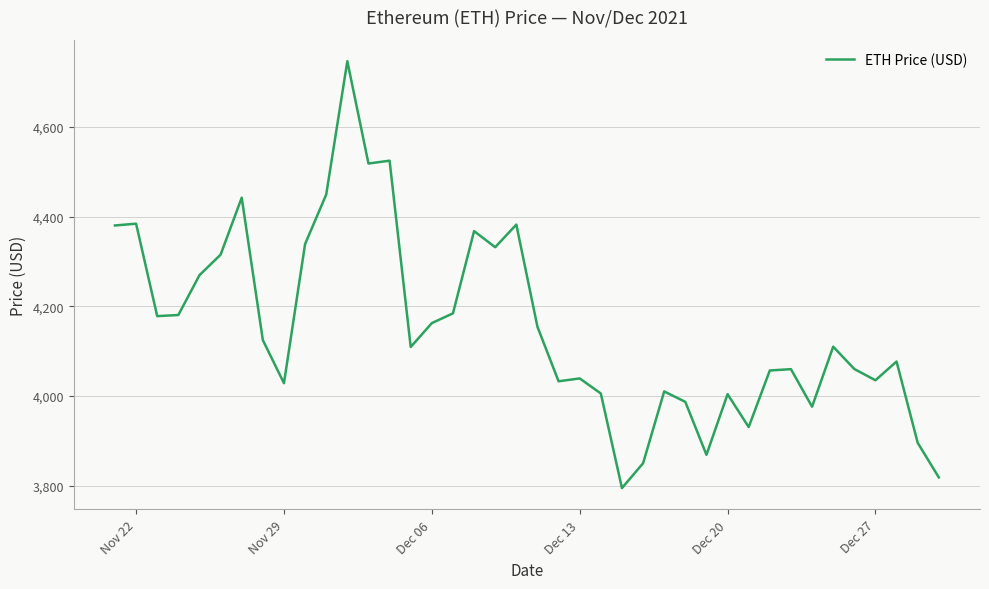

What is the difference between the maximum and minimum values?

952.1